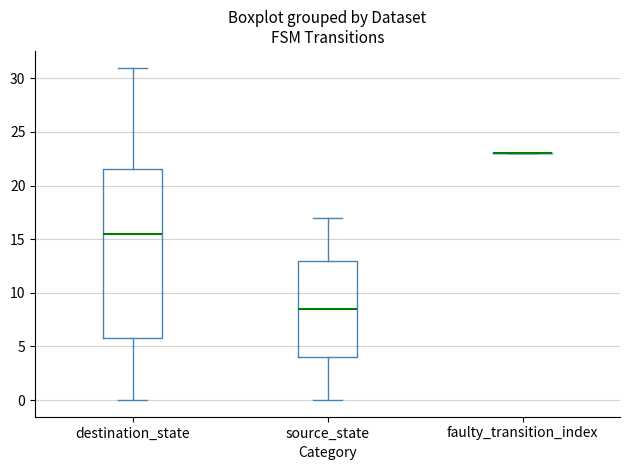

Which box is the tallest, from its lower edge to its upper edge?

destination_state